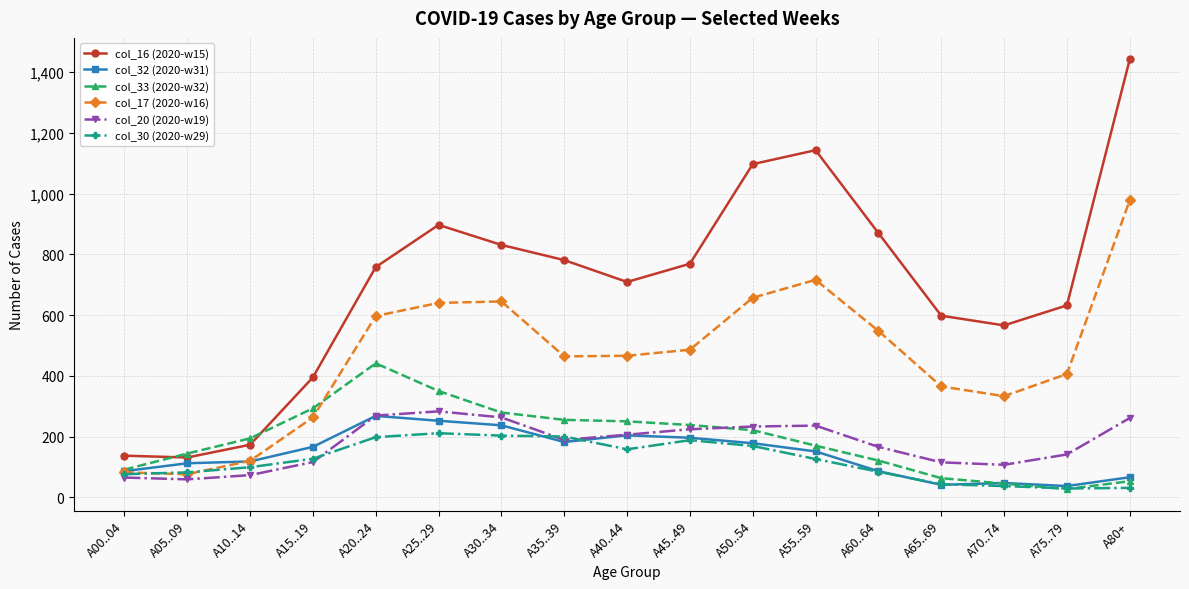

True or false: col_16 (2020-w15) and col_20 (2020-w19) cross at least once.

False